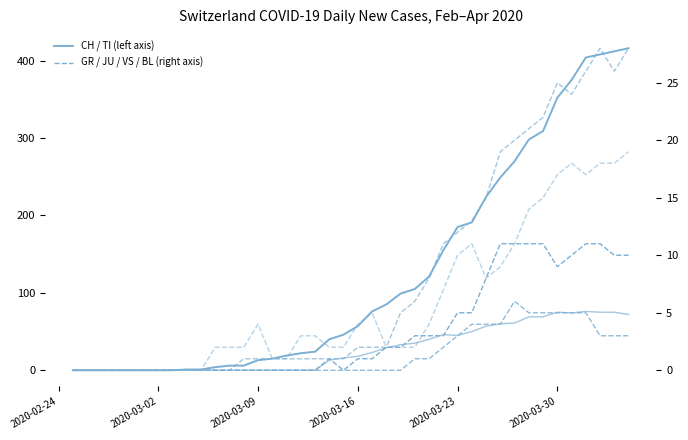

True or false: GR has a value of -8 at 17.

False